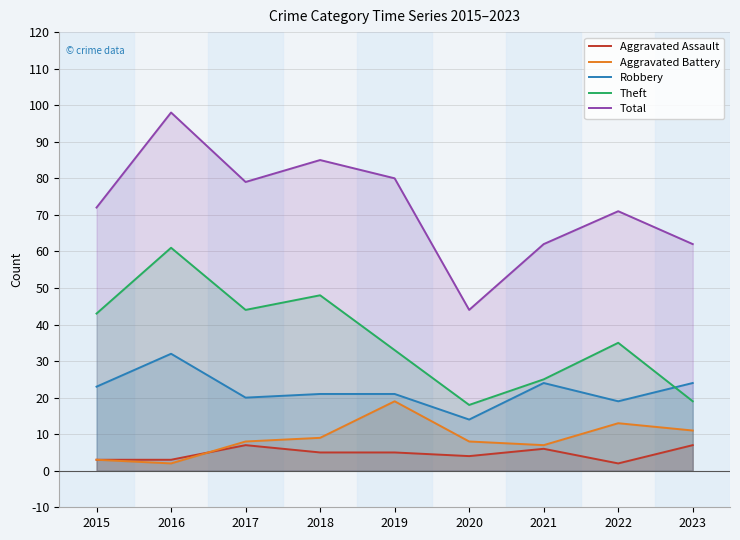

Which category has the highest value across all series?

2016